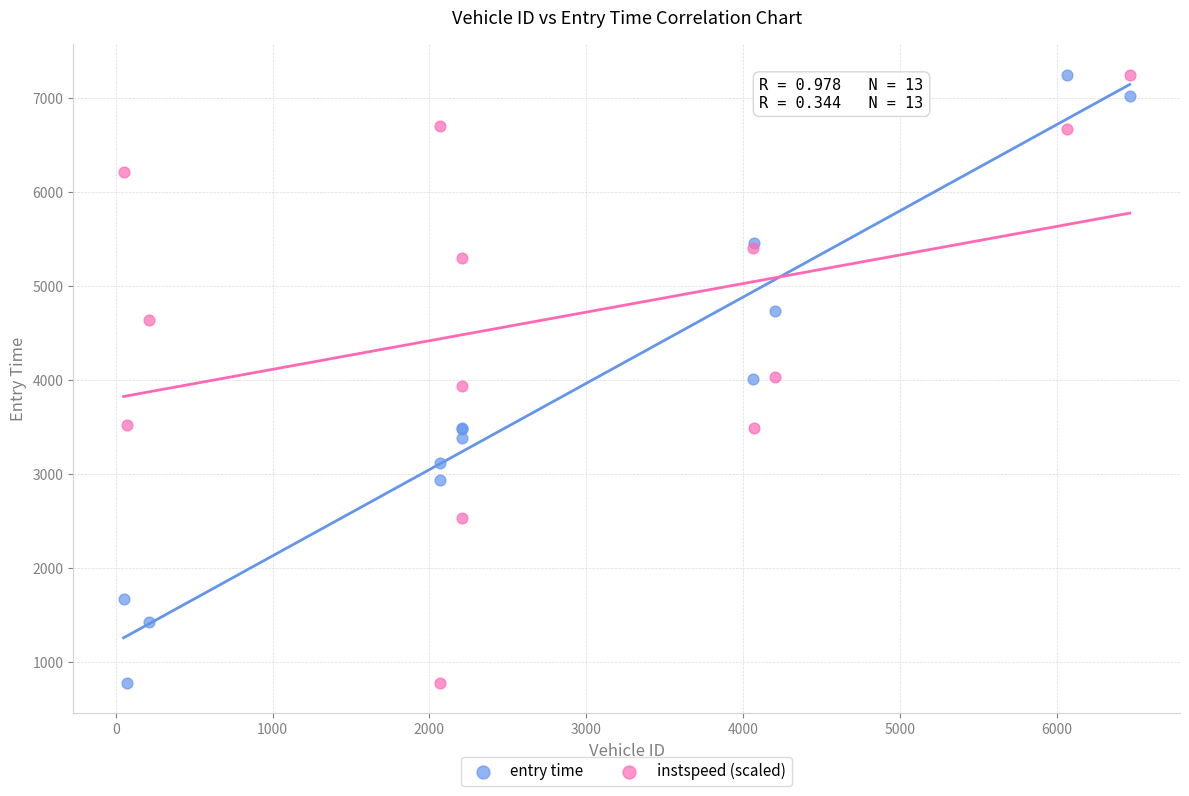

What is the X range (max minus min) for the scatter plot?

6415.0